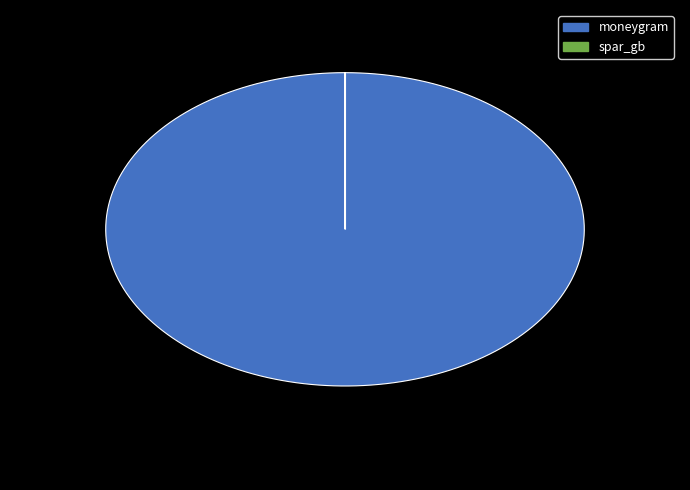

True or false: moneygram accounts for 100% of the total.

True